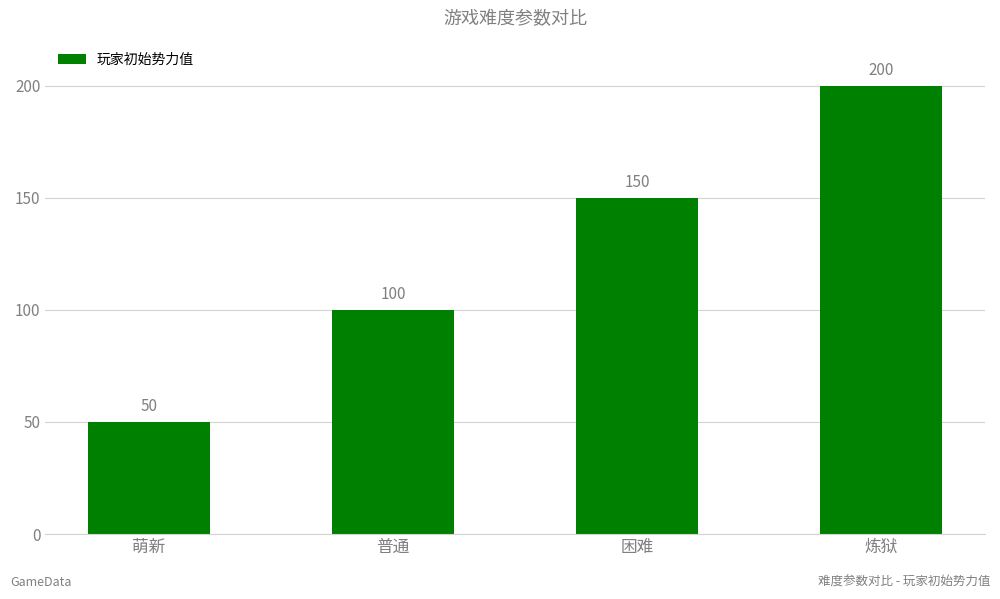

How many distinct data groups are displayed?

1